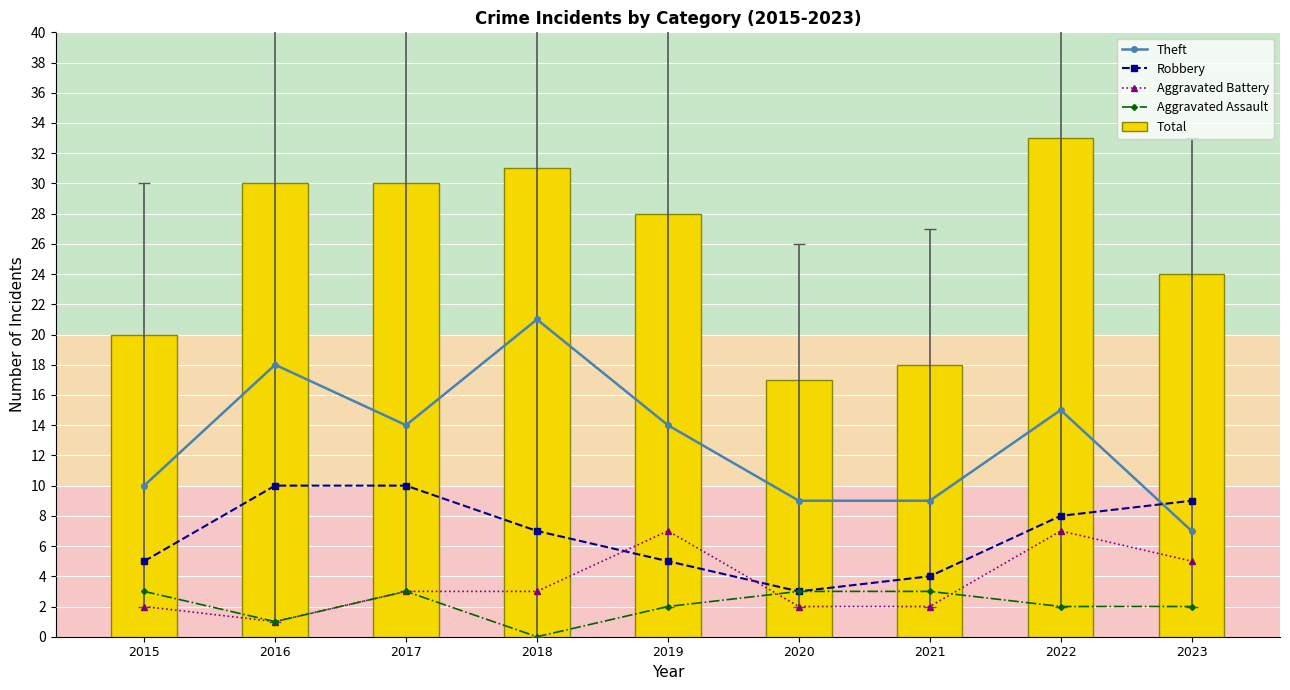

What is the difference between the second highest and second lowest values in the Theft series?

9